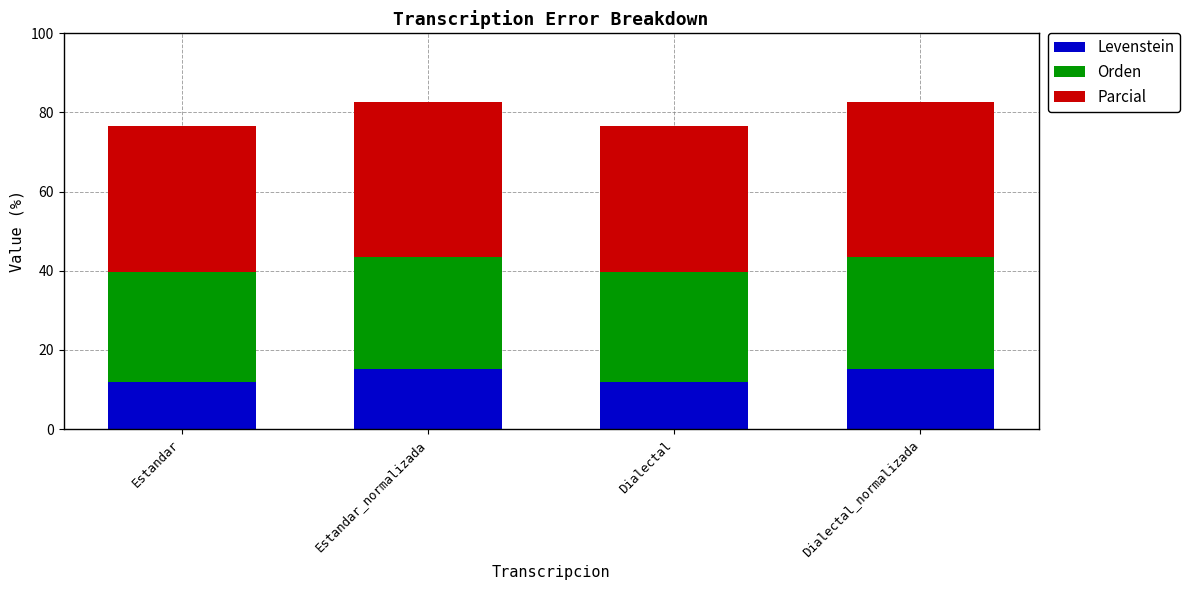

What is the sum of all Levenstein values?

54.0